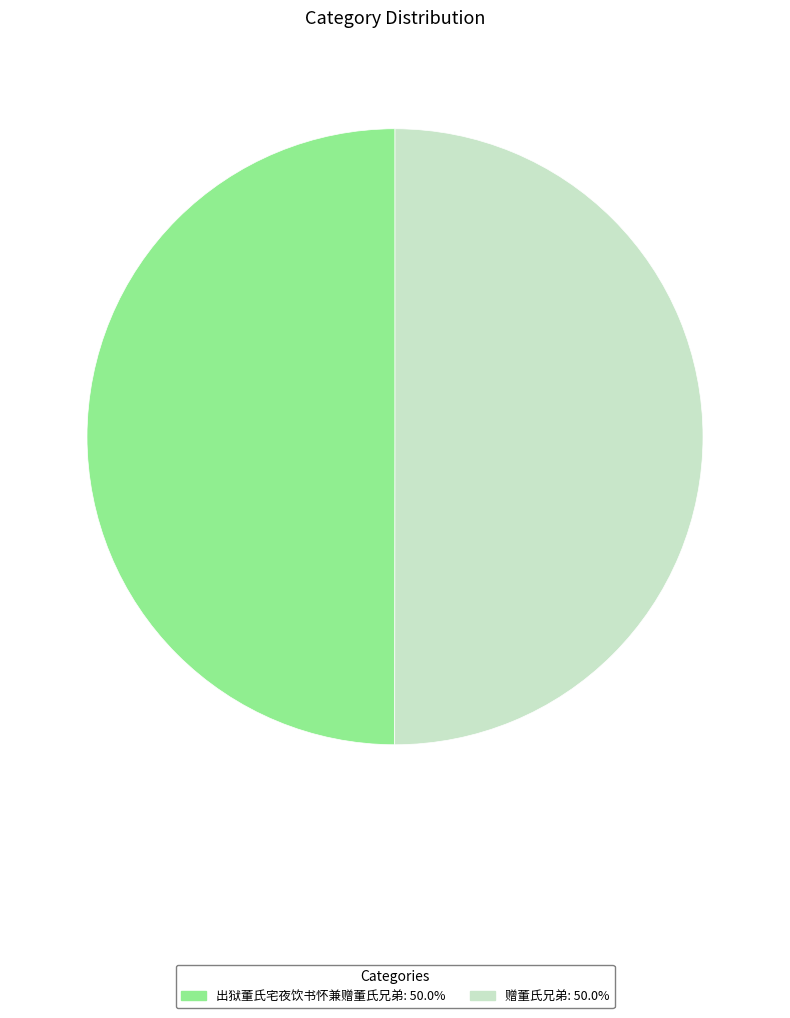

What is the ratio of the value at 赠董氏兄弟 to the value at 出狱董氏宅夜饮书怀兼赠董氏兄弟?

1.0